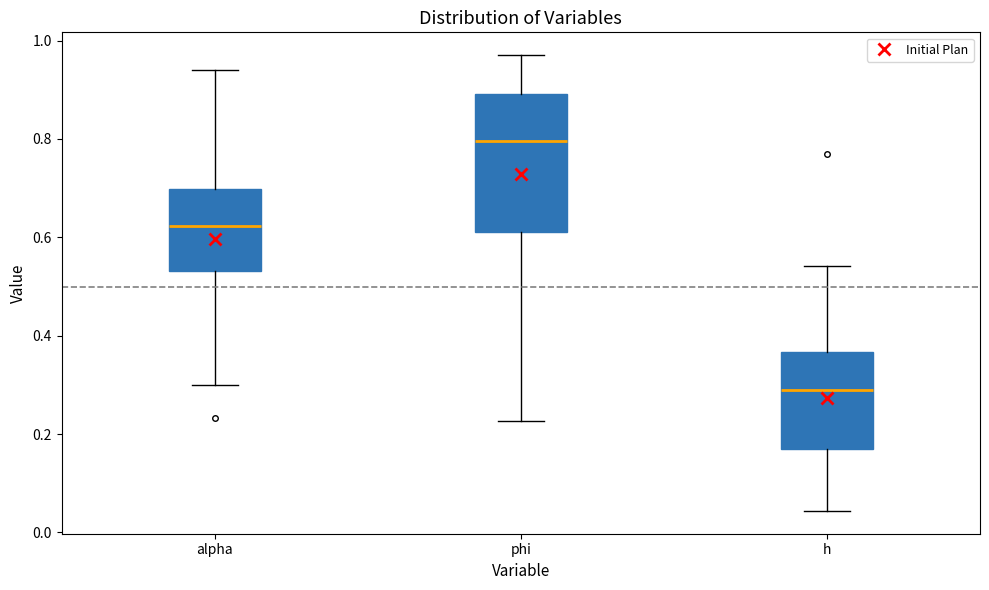

Reading left to right, transcribe this box plot: for each box, give where its median line is, the range the box spans, and where its two whiskers end, as read against the y-axis. The values are not printed on the chart, so give them approximately, as read against the axis.

alpha: median 0.62, box 0.54 to 0.70, whiskers 0.30 to 0.94
phi: median 0.80, box 0.62 to 0.90, whiskers 0.22 to 0.98
h: median 0.30, box 0.18 to 0.36, whiskers 0.04 to 0.54